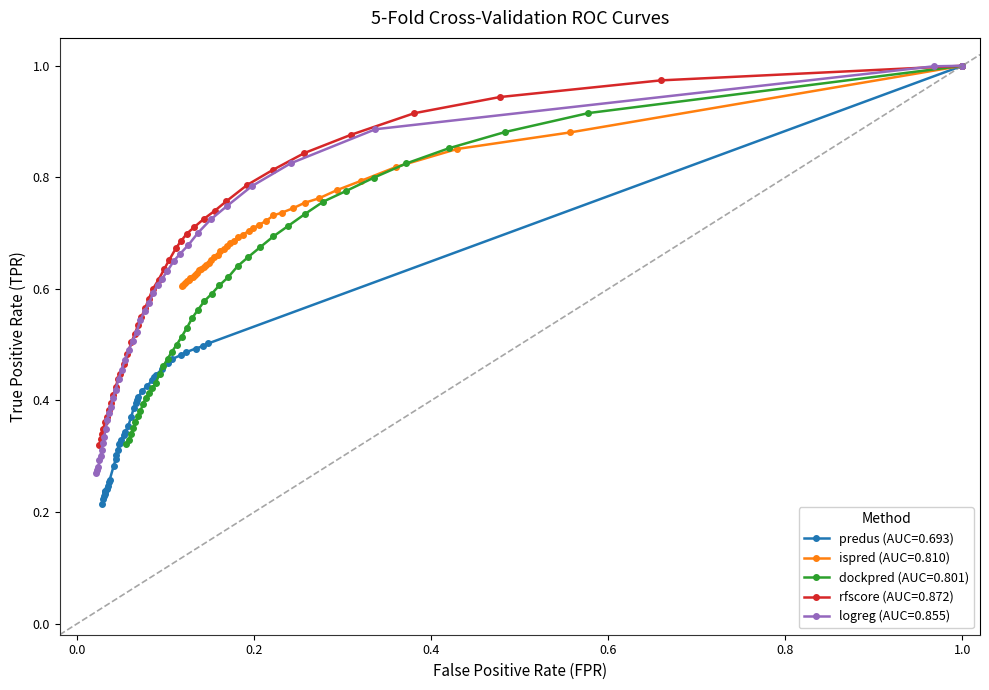

Which series has the widest spread of values?

logreg (AUC=0.855)